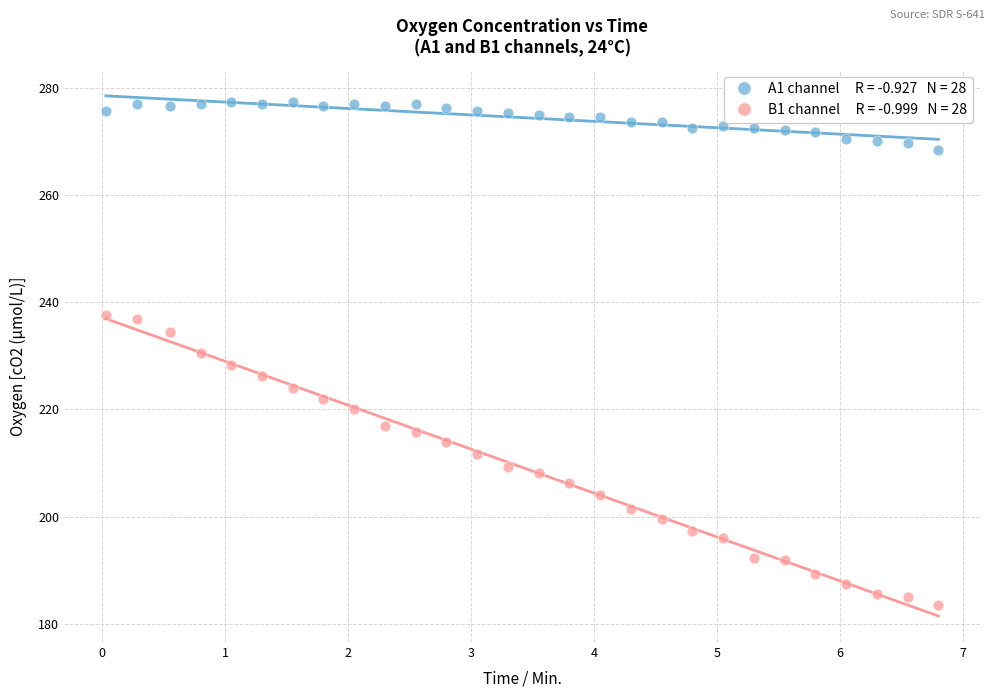

How many data points are displayed?

56